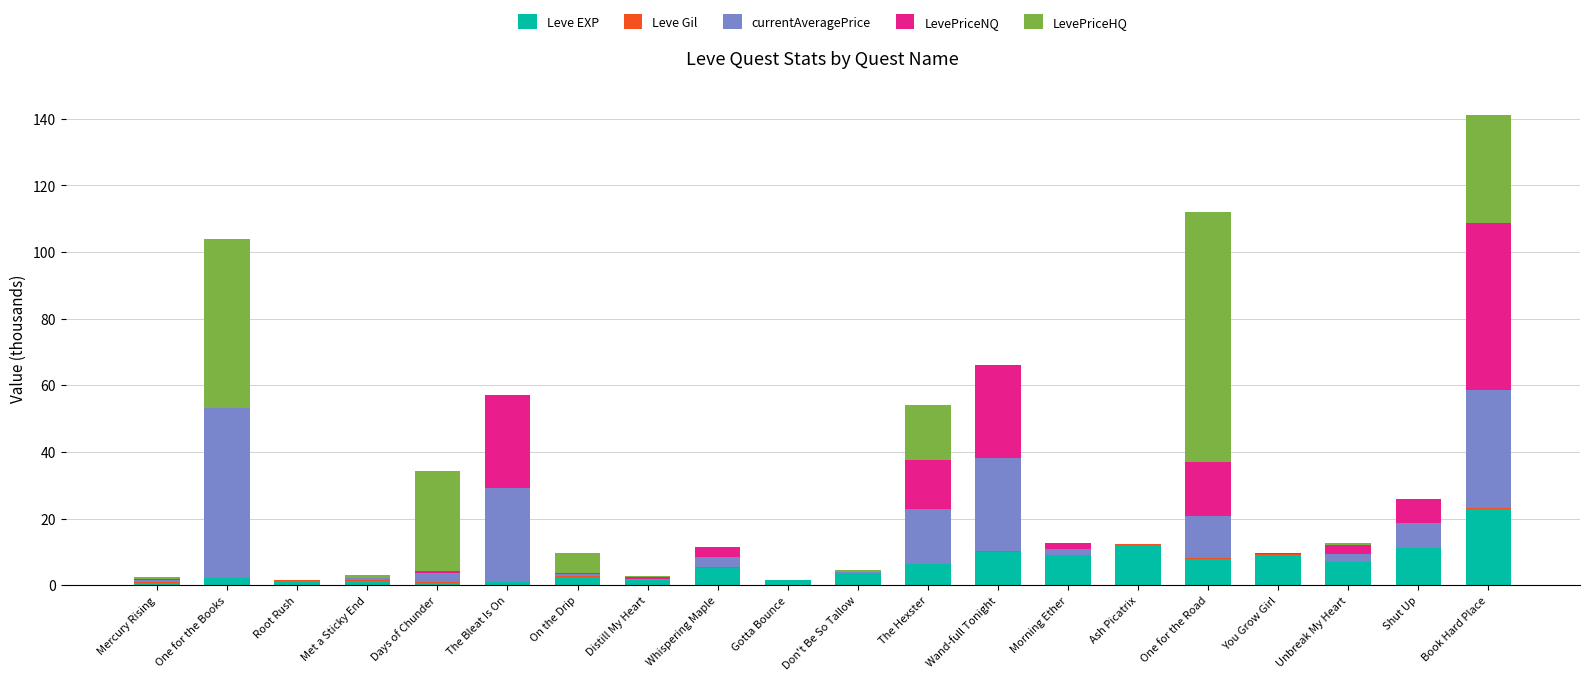

The Leve EXP series shows 10.0 at Wand-full Tonight. True or false?

True